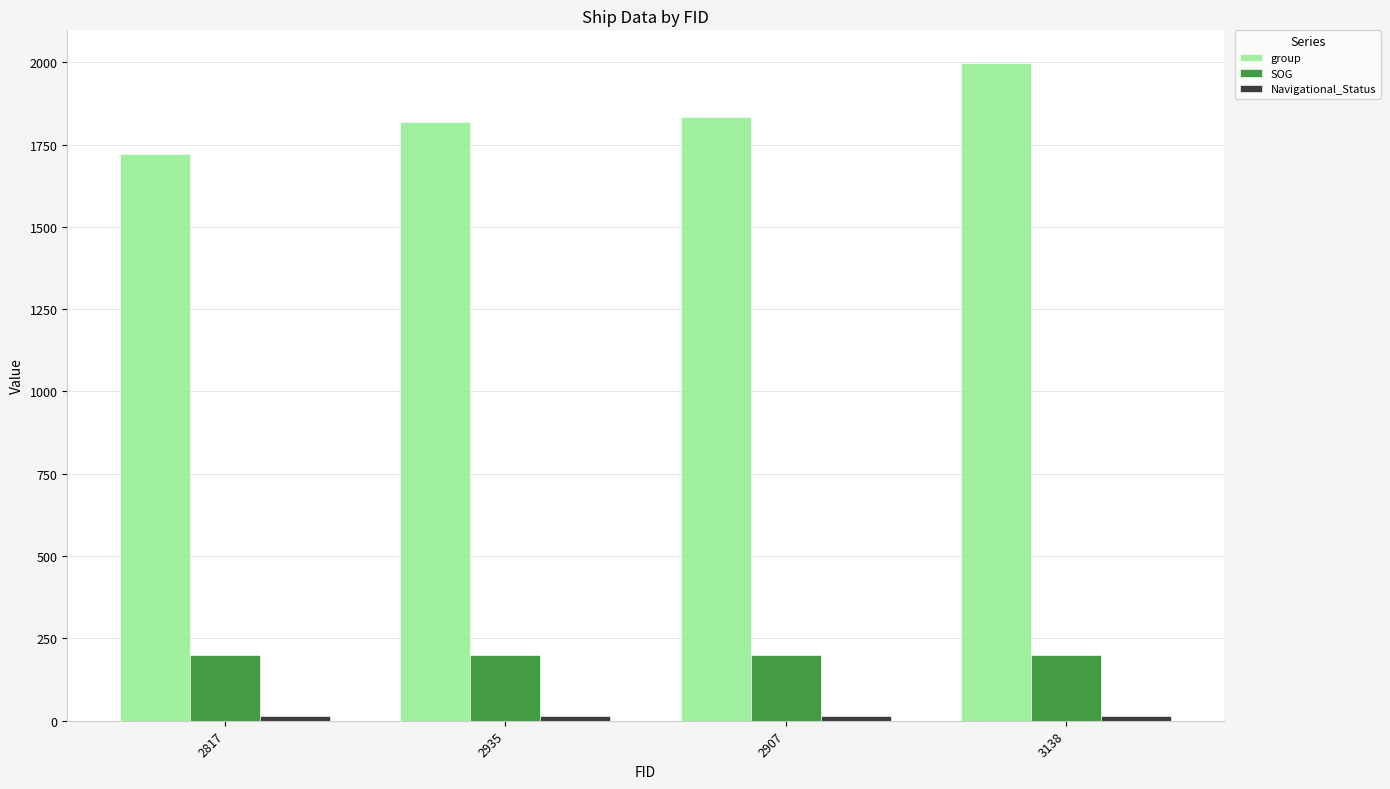

Read the SOG value at 2907.

200